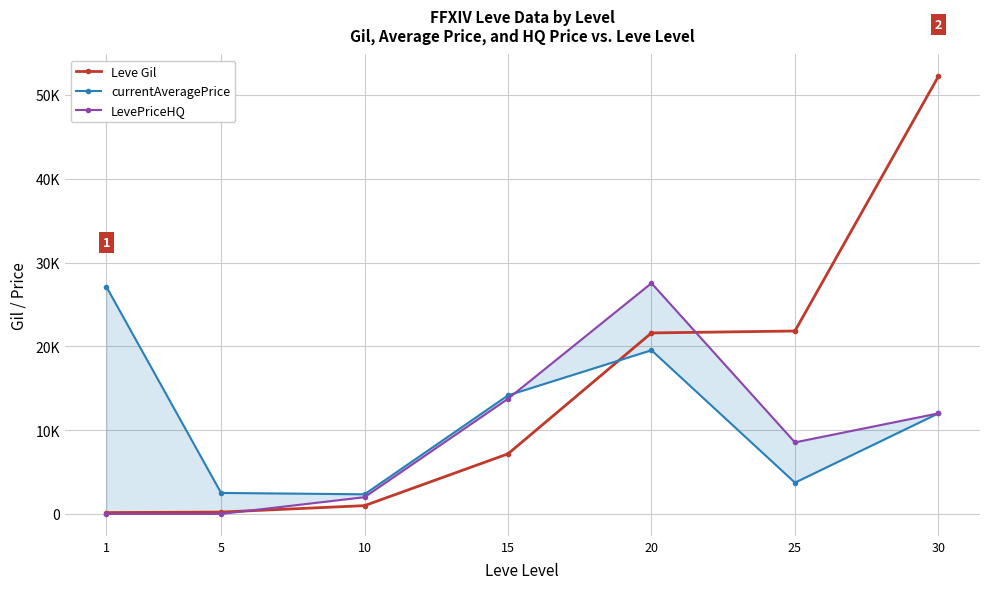

Rank the categories by Leve Gil value from highest to lowest.

30, 25, 20, 15, 10, 5, 1